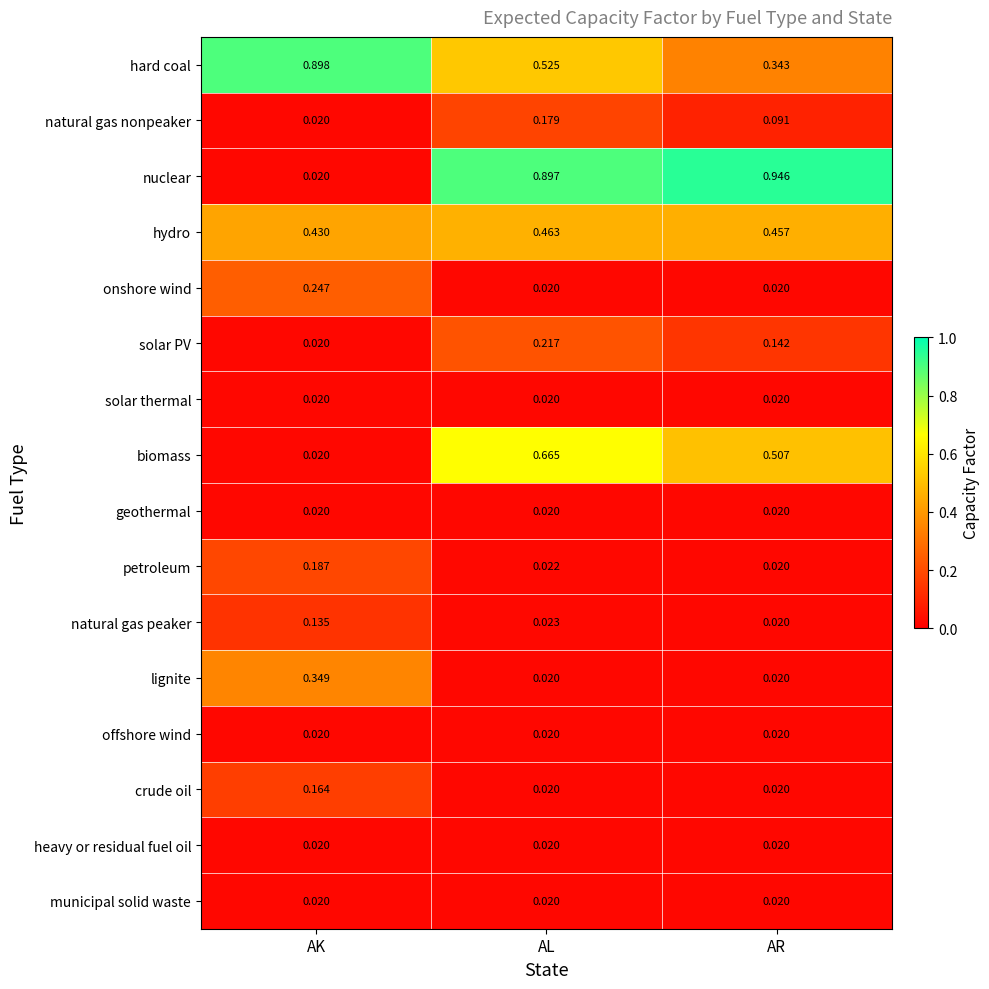

Which series has the largest total across all categories?

nuclear